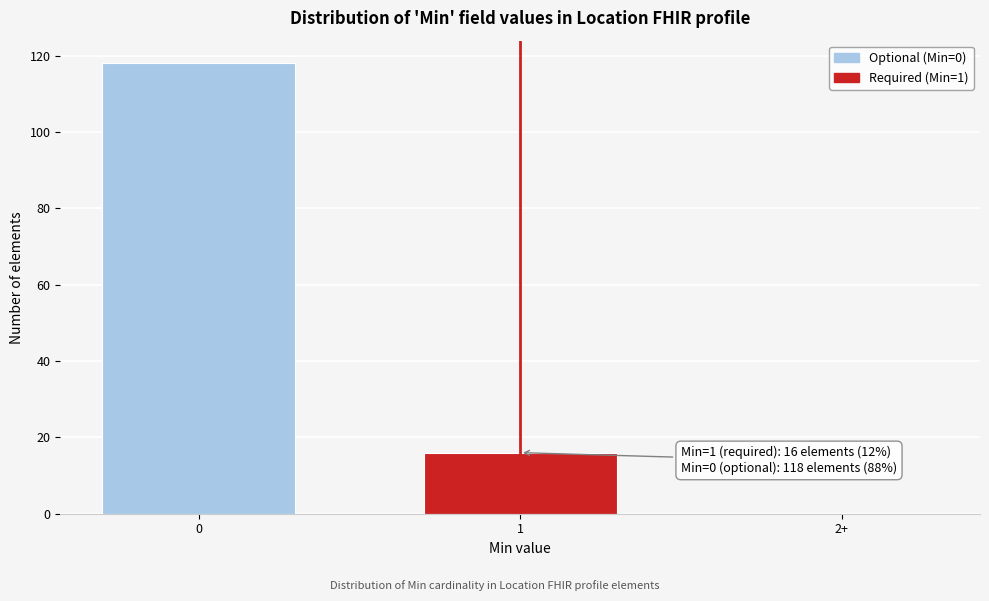

Reading left to right, what are all the values shown in this chart?

0=118	1=16	2+=0